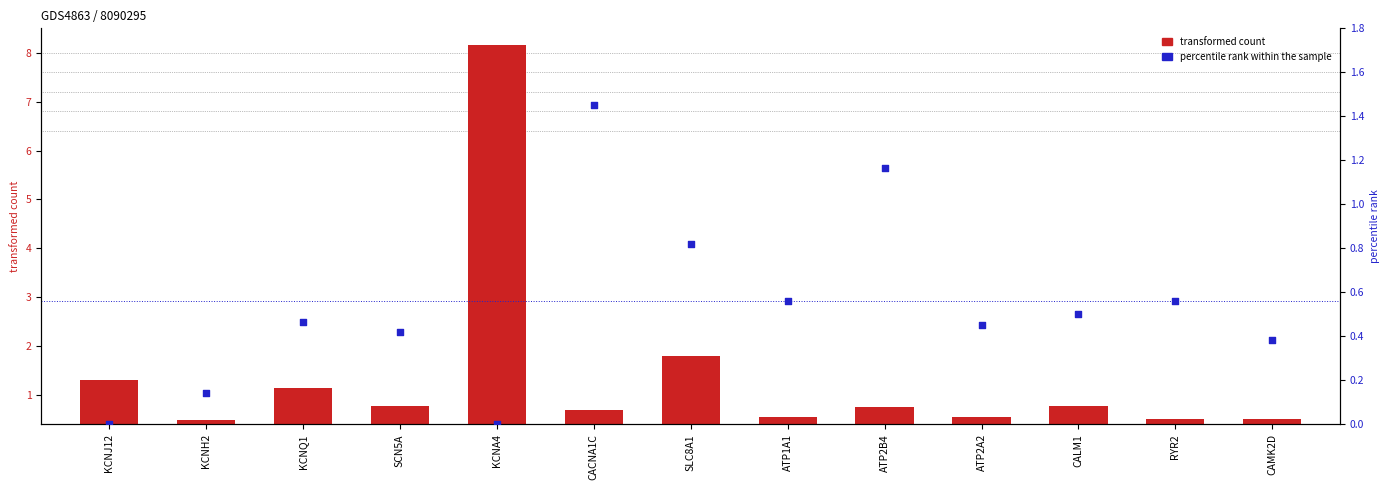

At which category is the sum across all series the highest?

KCNA4